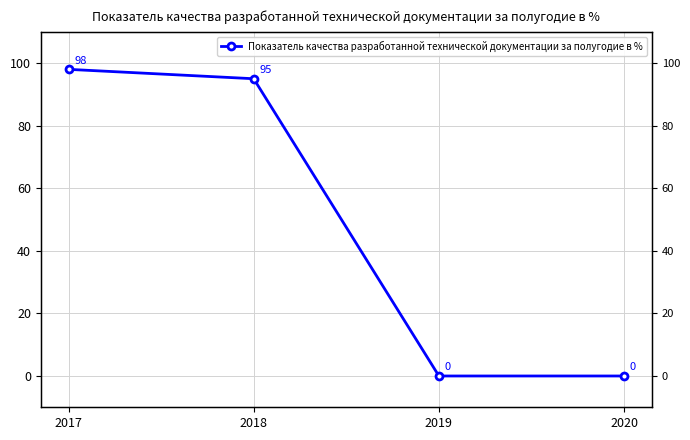

Which category has the highest value across all series?

2017